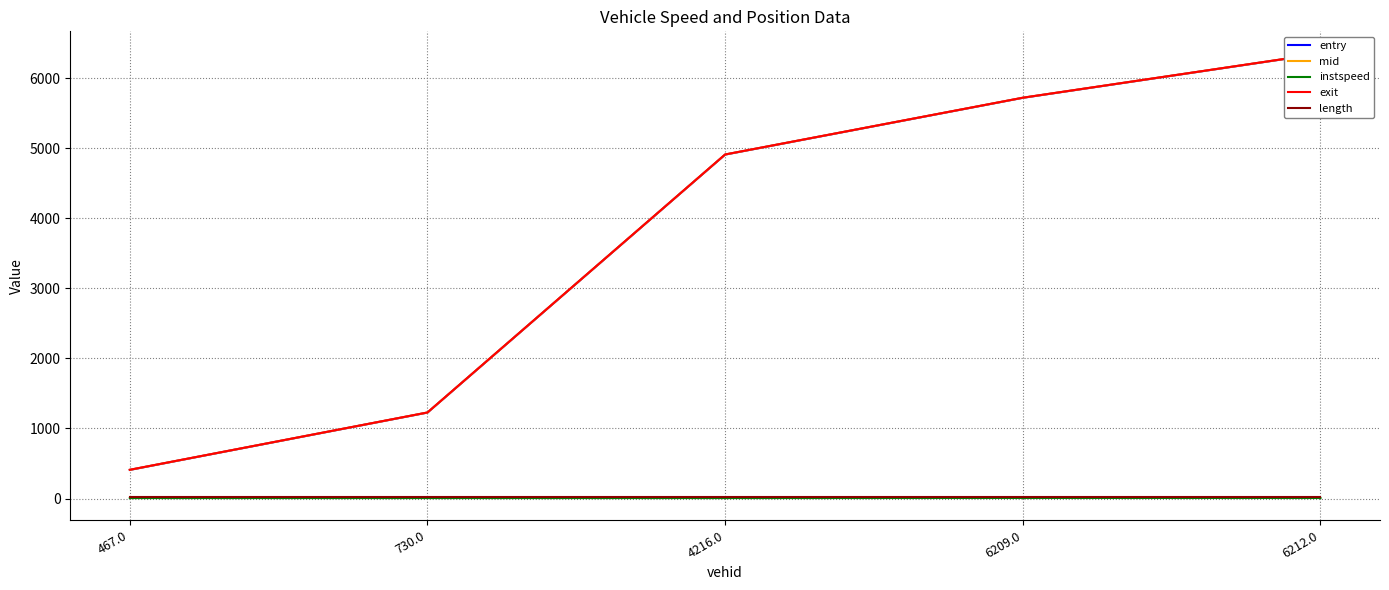

What is the maximum value shown in the chart?

6350.1